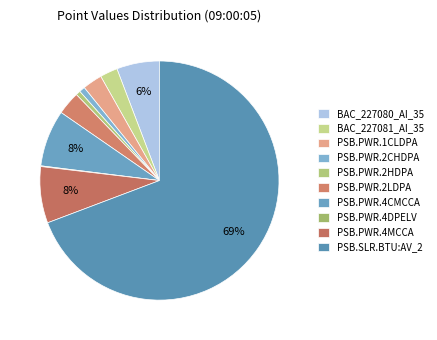

The PSB.PWR.2HDPA slice represents 11% of the pie. True or false?

False